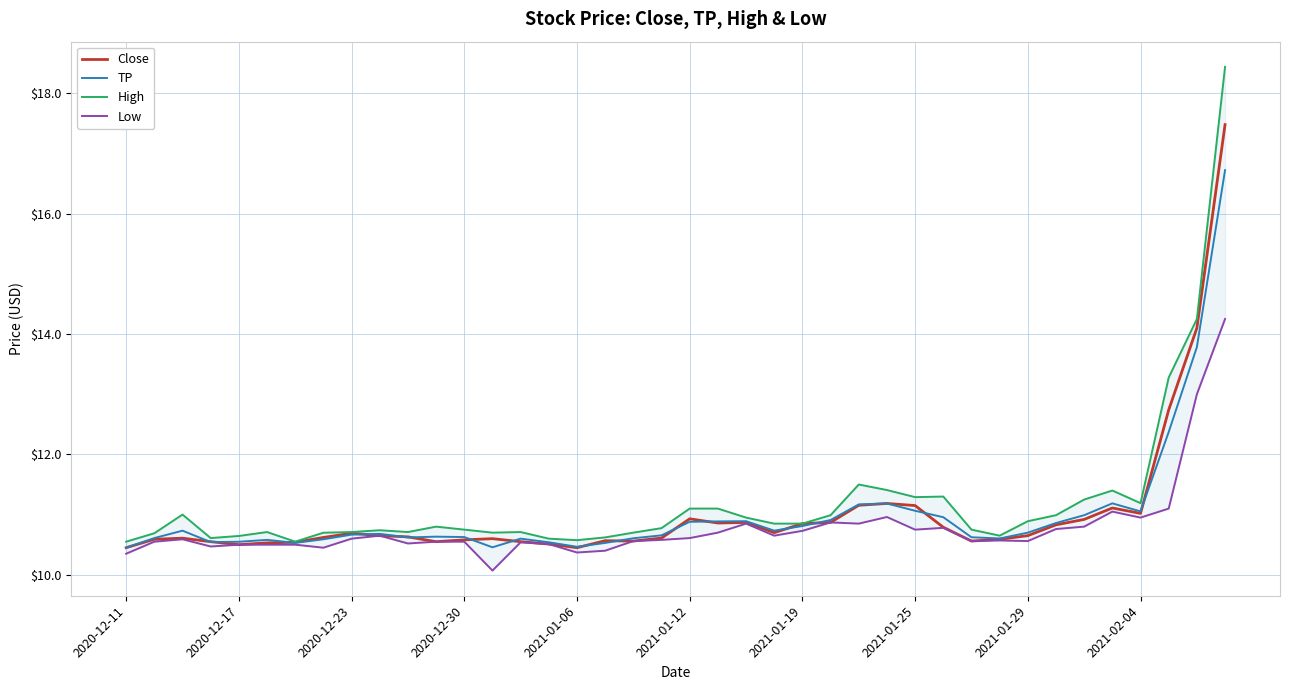

The TP series shows 10.5 at 2020-12-17. True or false?

True